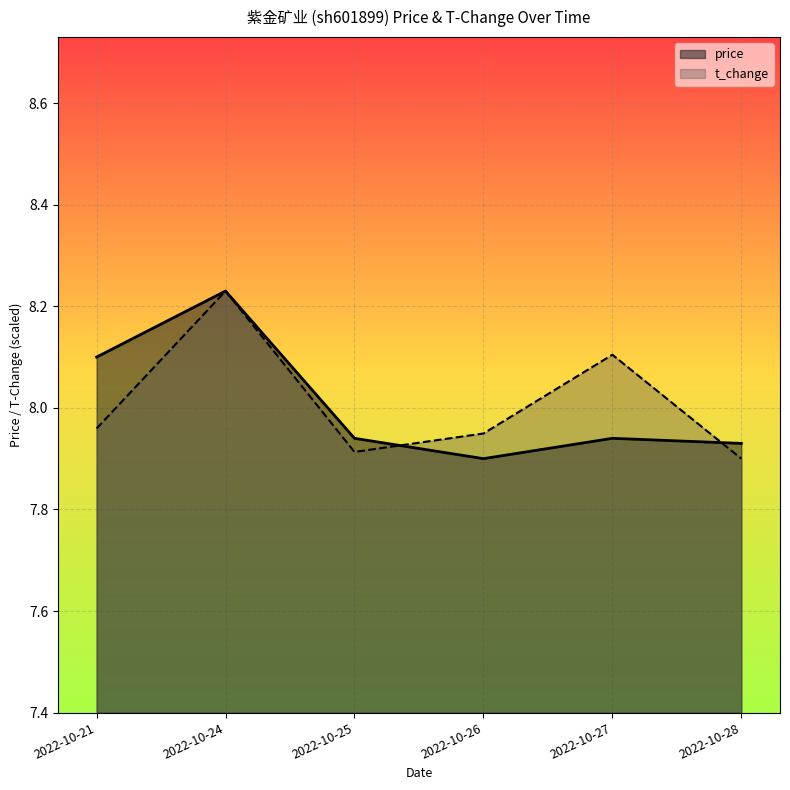

Where is the first local minimum for price?

2022-10-26